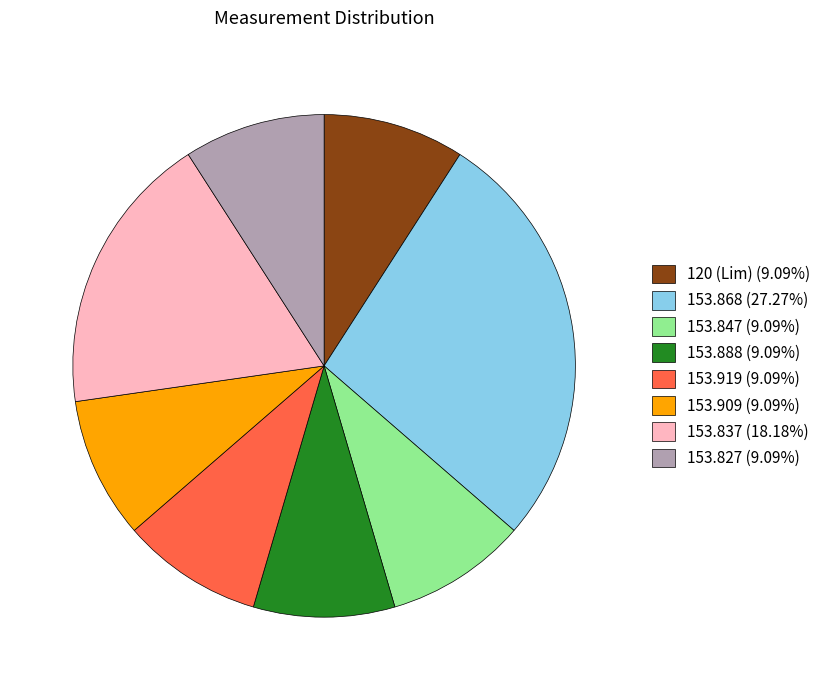

Does 153.847 represent more than half of the total?

No